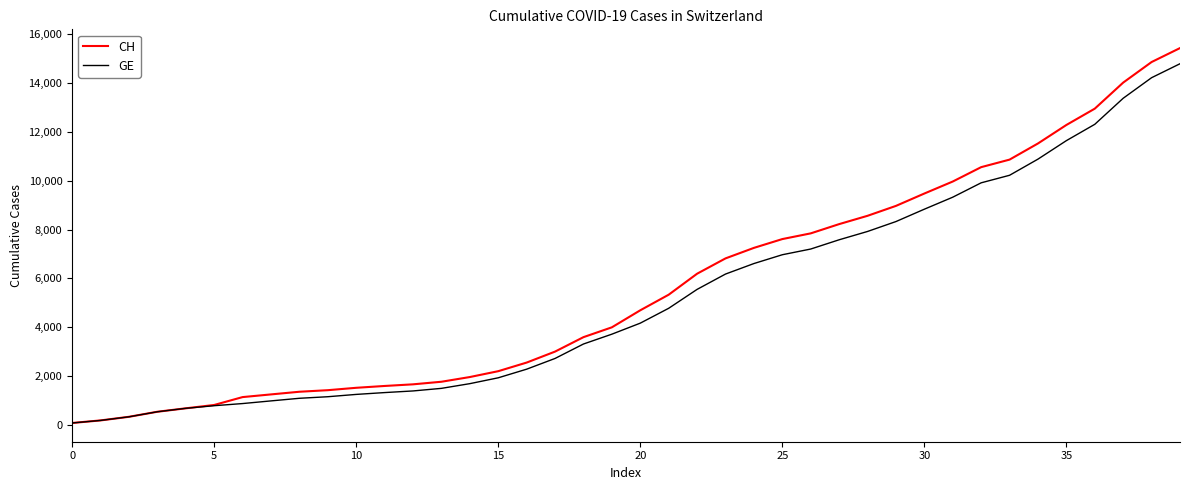

How many distinct data groups are displayed?

2